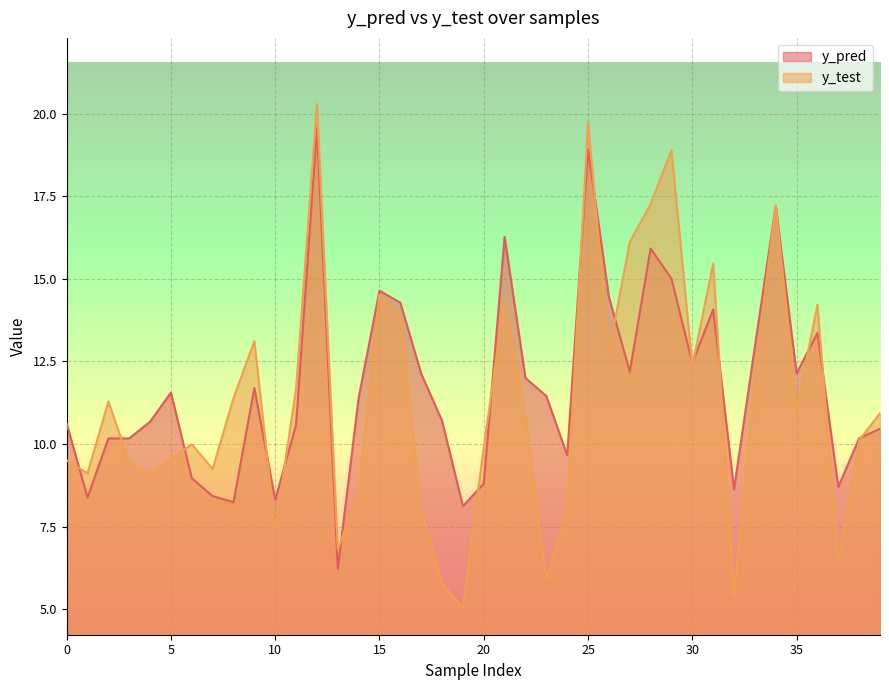

What is the value of the y_pred point at the 36th from the left?

12.1